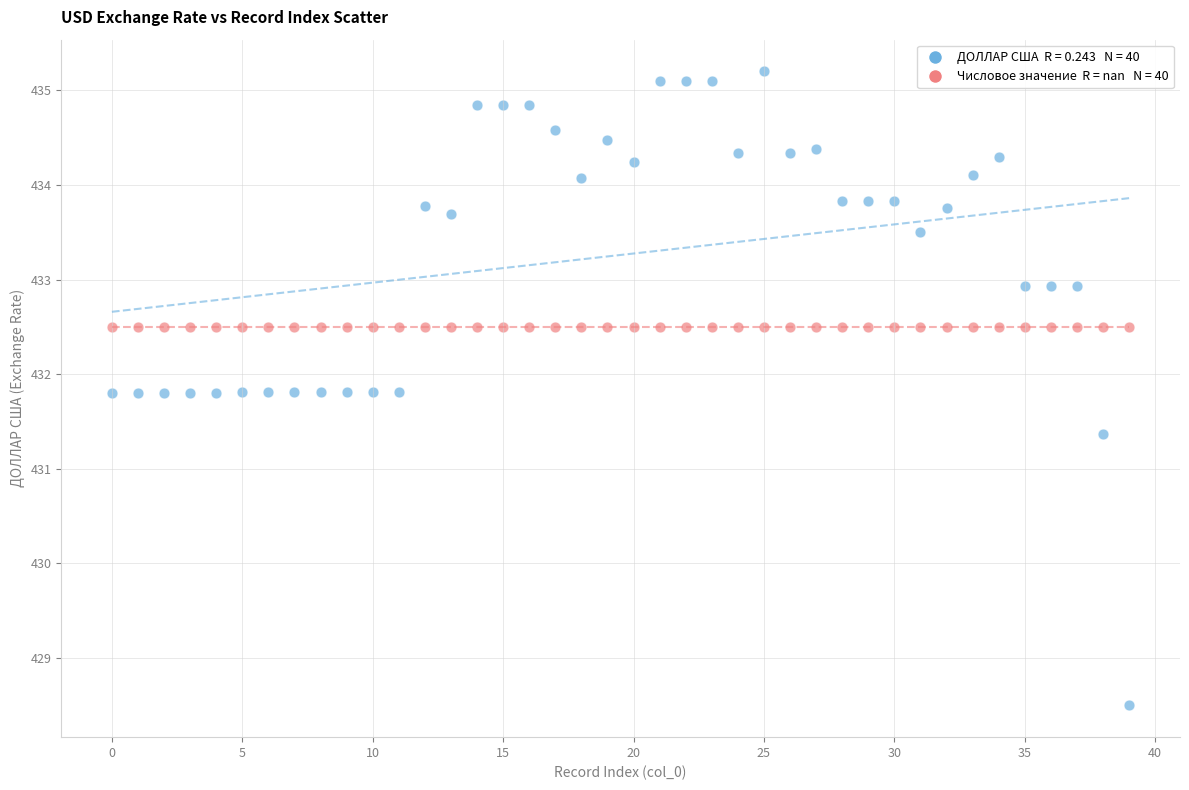

Across all series, what Y value is closest to 431?

431.4